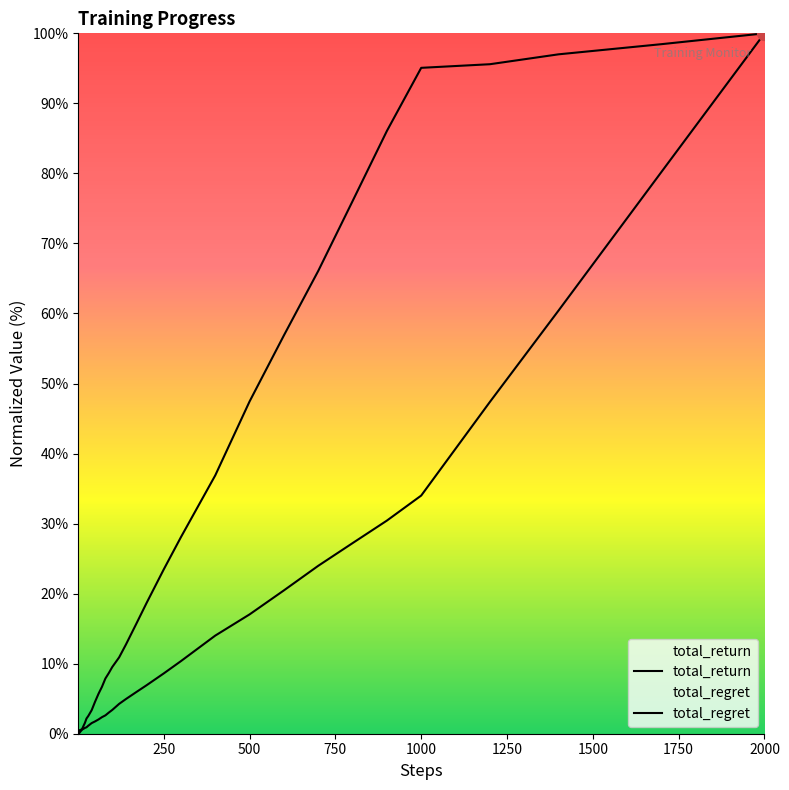

How many lines are shown in the chart?

2